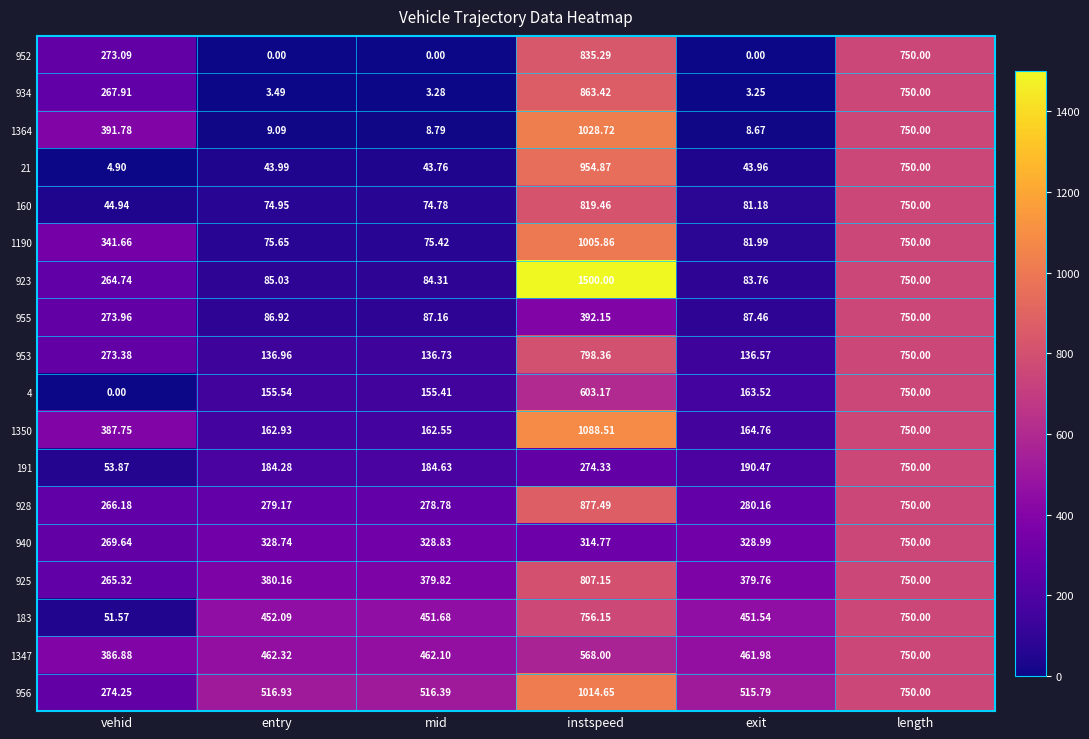

Which category has the highest value in the 953 series?

instspeed